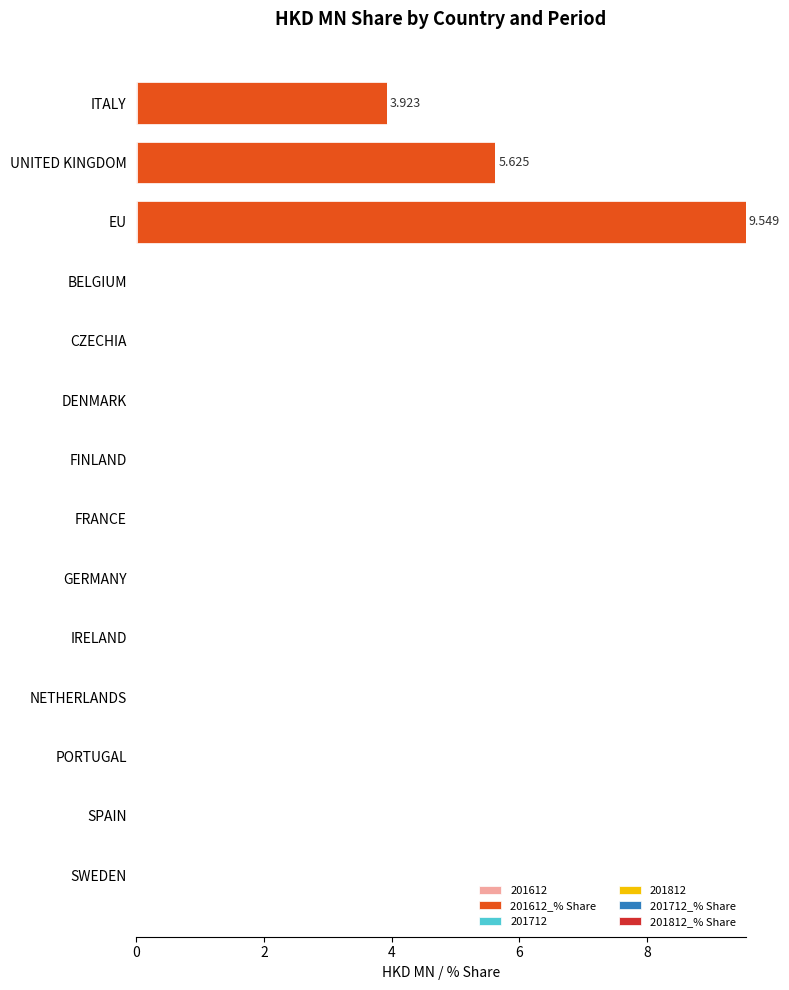

At which category is the sum across all series the highest?

EU